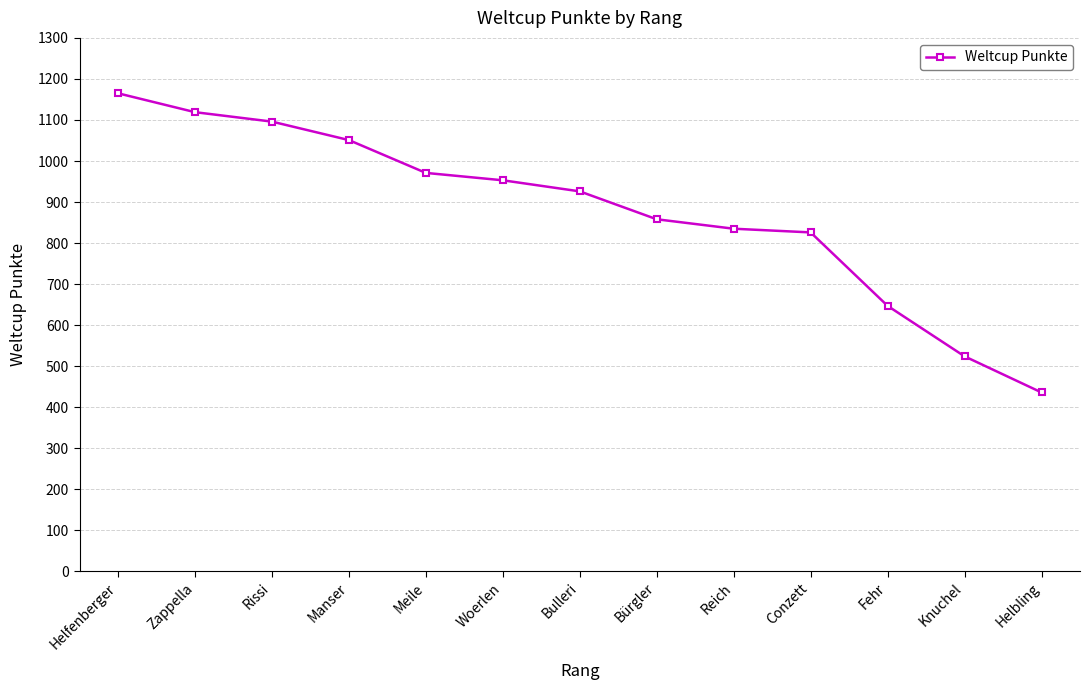

What is the maximum value shown in the chart?

1165